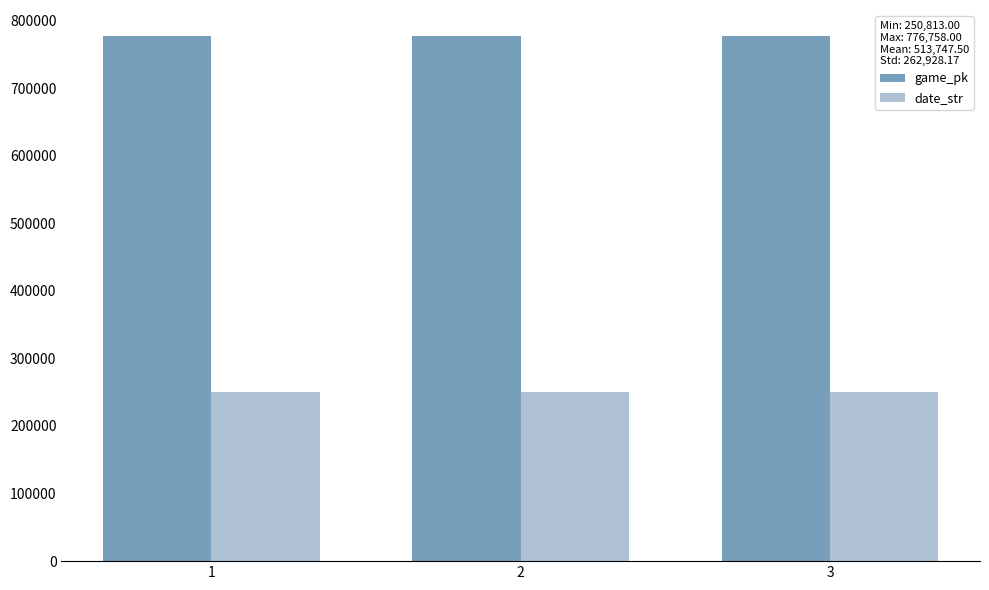

What are all the series names shown in the legend?

game_pk, date_str